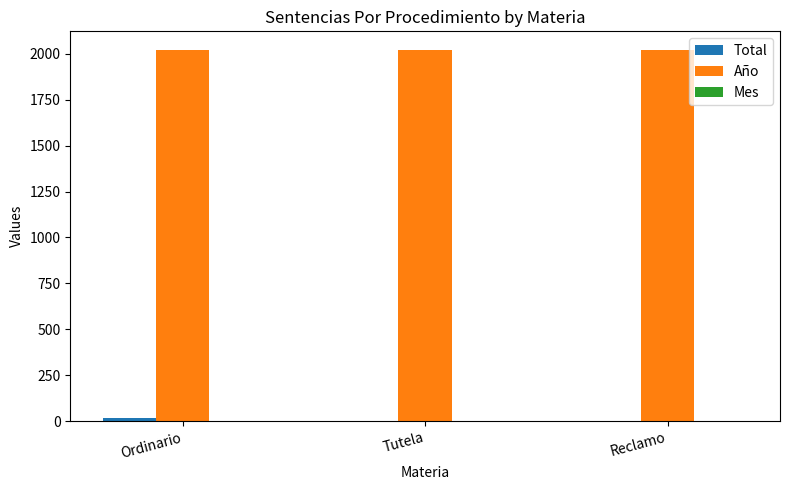

What is the sum of all Año values?

6063